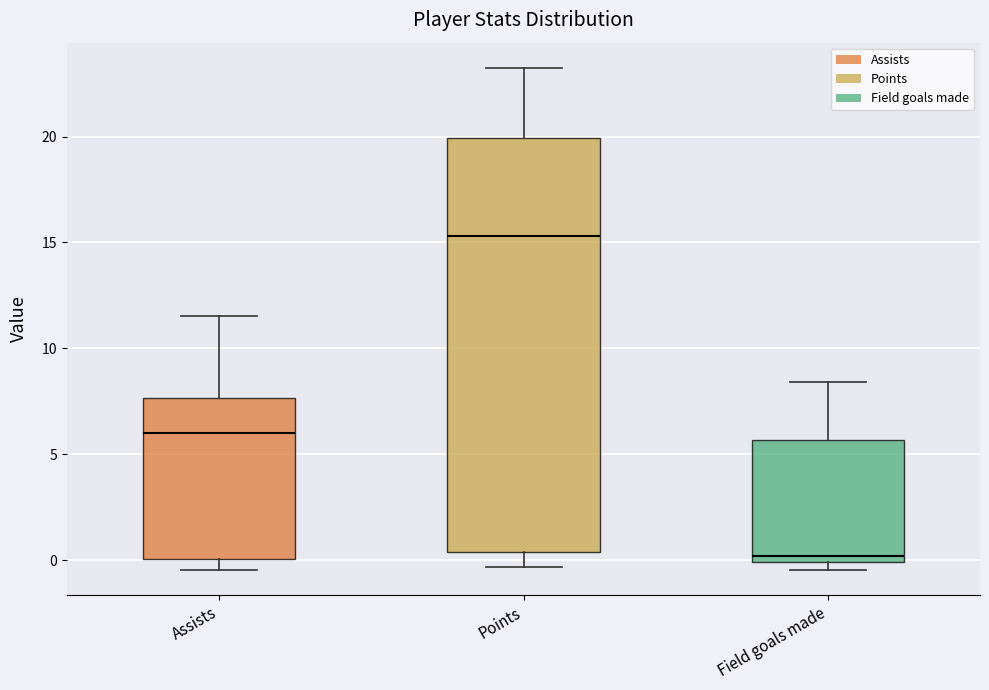

Comparing the boxes themselves (not the whiskers), which one is the tallest?

Points